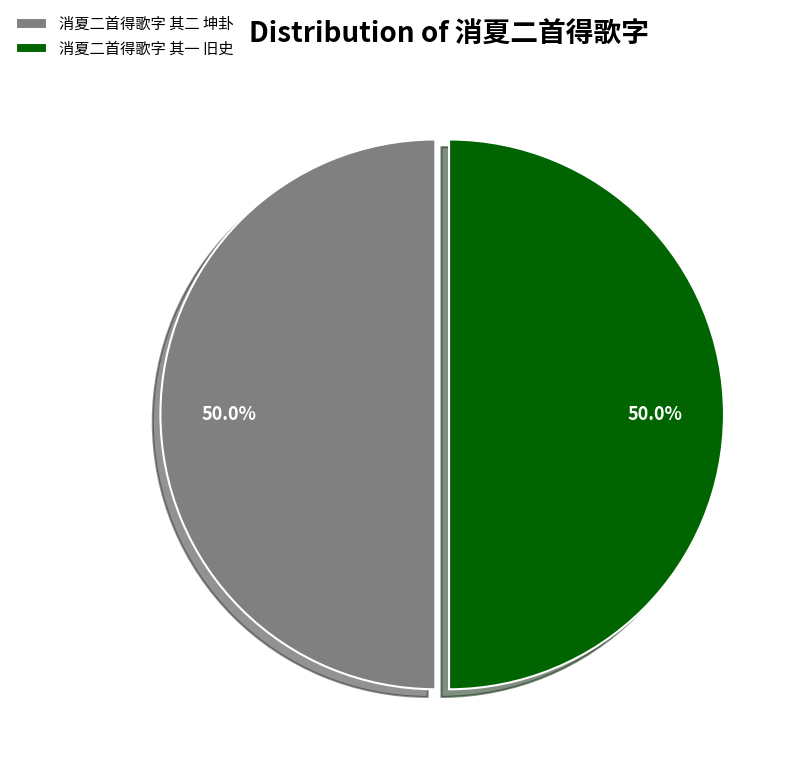

To the nearest percent, what is the average slice percentage?

50%